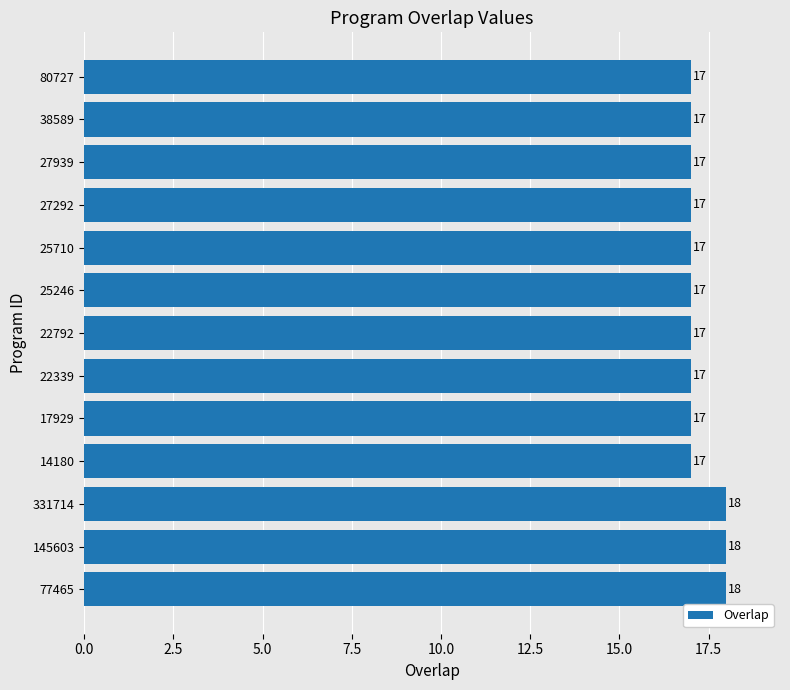

Approximately how many times larger is the value at 22339 compared to 25710?

1.0